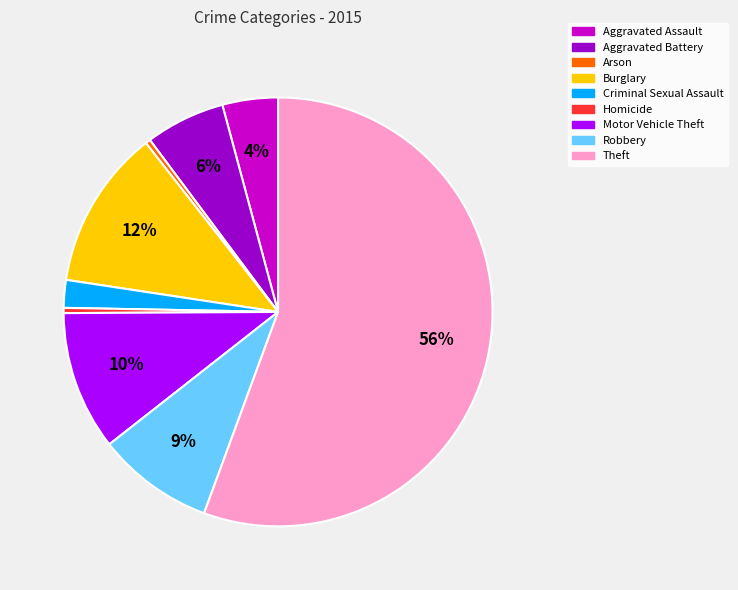

Do Robbery and Homicide together represent more than half of the pie?

No